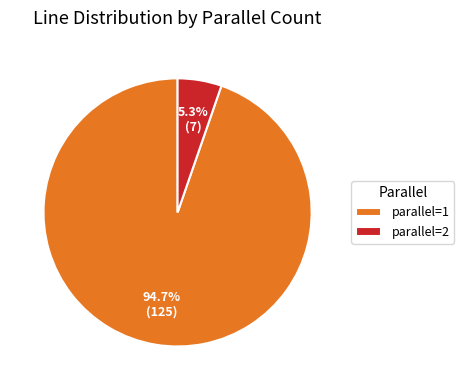

How many segments does this pie chart have?

2